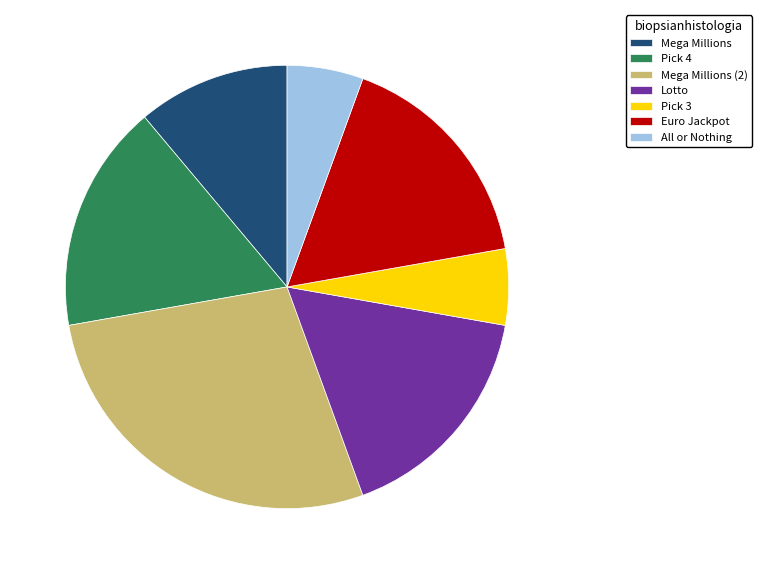

Do Pick 4 and Mega Millions together represent more than half of the pie?

No